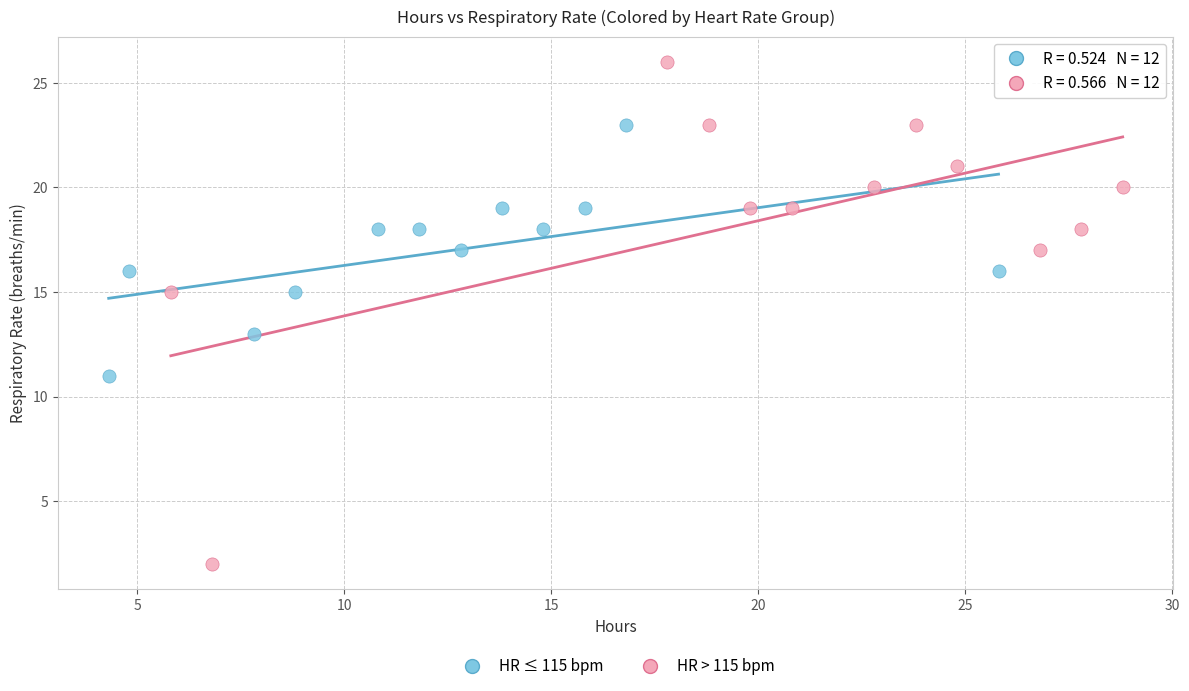

What are all the series names shown in the legend?

HR ≤ 115 bpm, HR > 115 bpm